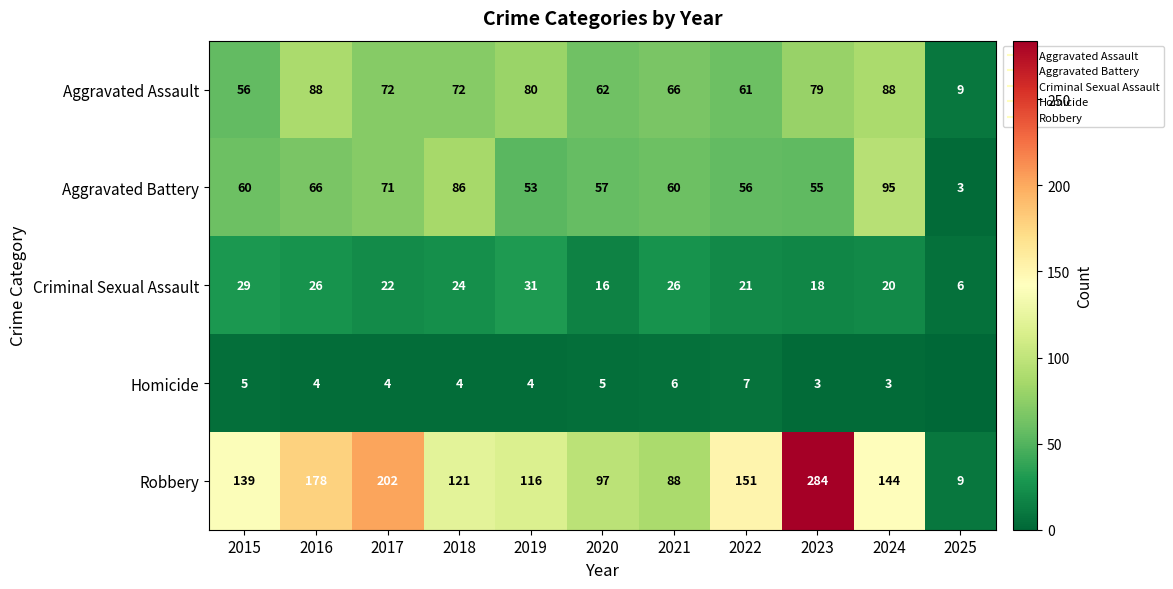

Is it true that Aggravated Battery equals 94 at 2015?

False